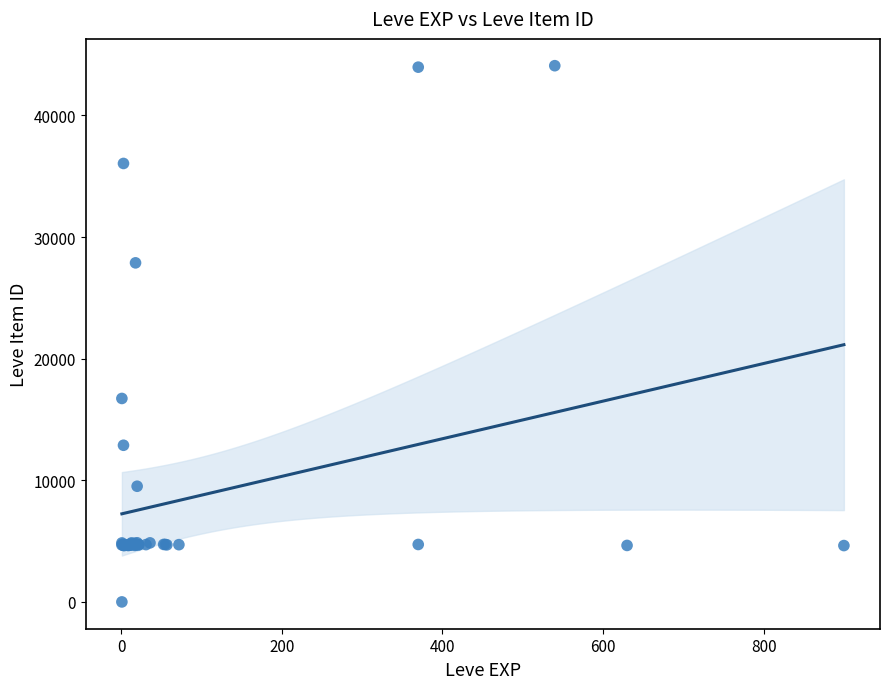

What Y value in the scatter plot is closest to 22050?

16734